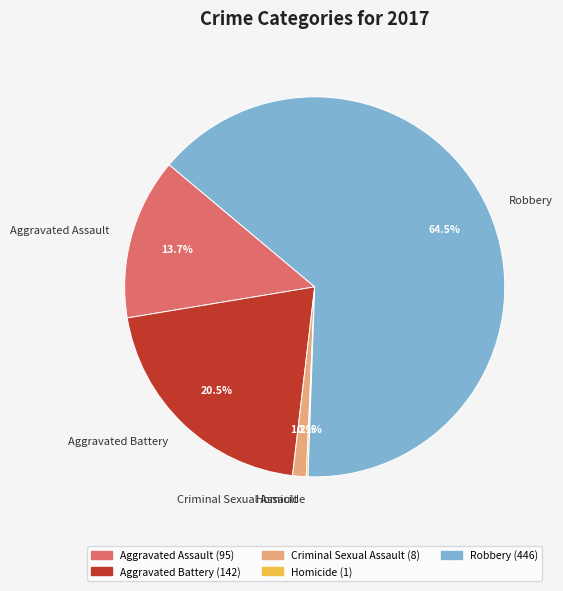

What is the largest slice in the pie chart?

Robbery